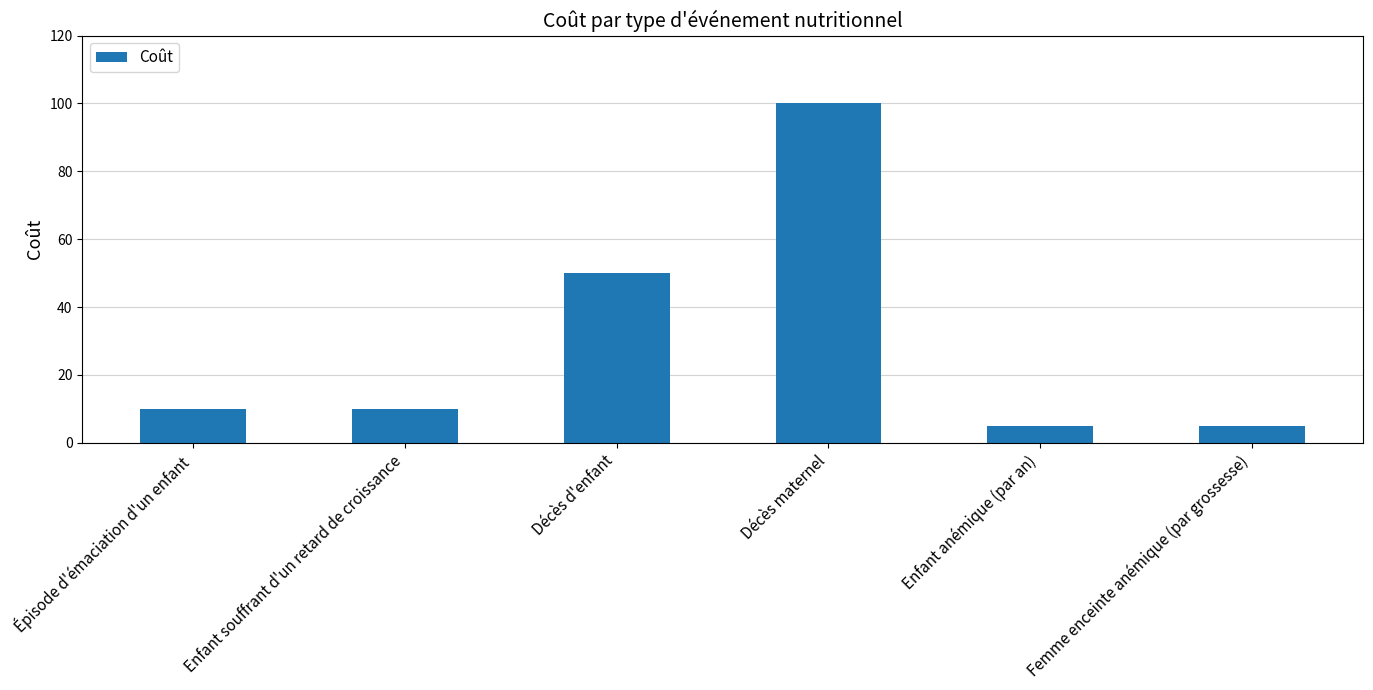

Where is the data nearest to the value 52?

Décès d'enfant